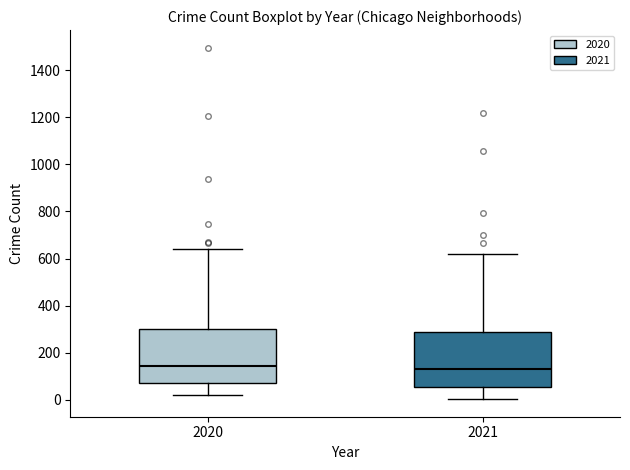

Where is the upper edge of the box at x = 2021 on the y-axis? The values are not printed on the chart, so give them approximately, as read against the axis.

280